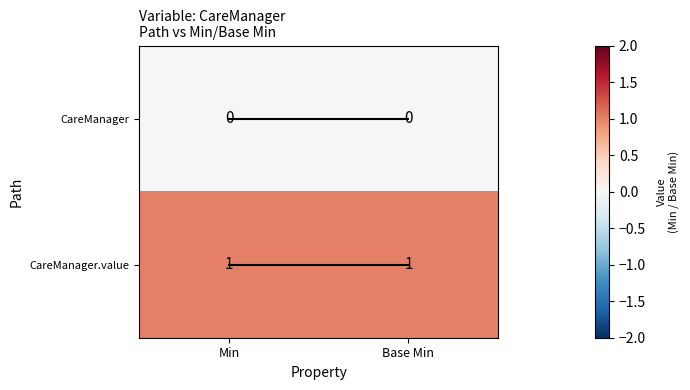

How many categories are shown in the chart?

2